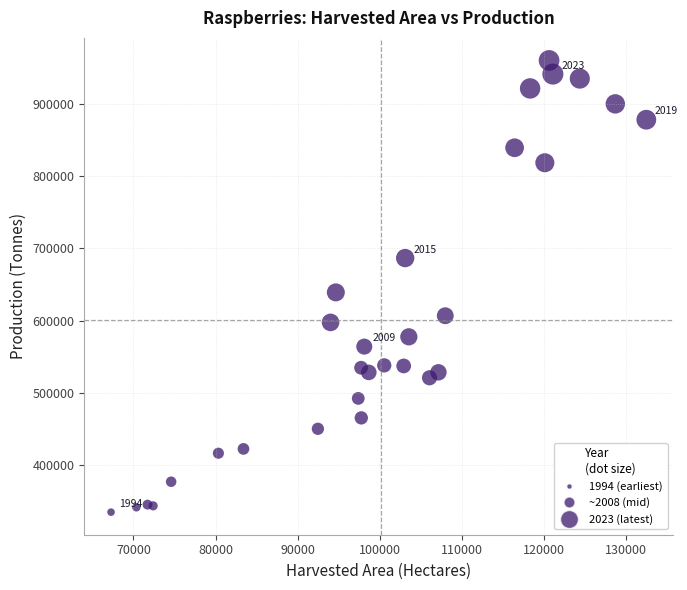

What Y value in the scatter plot is closest to 647425?

639022.3